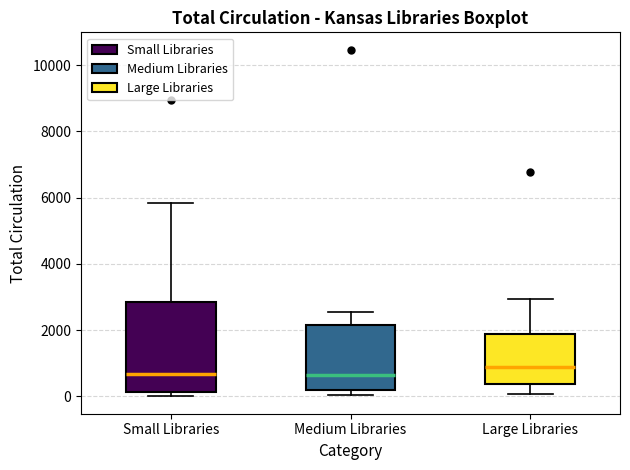

Reading left to right, read every box against the y-axis: the position of its median line, the range the box covers, and the ends of its whiskers. The values are not printed on the chart, so give them approximately, as read against the axis.

Small Libraries: median 600, box 200 to 2800, whiskers 0 to 5800
Medium Libraries: median 600, box 200 to 2200, whiskers 0 to 2600
Large Libraries: median 800, box 400 to 1800, whiskers 0 to 3000